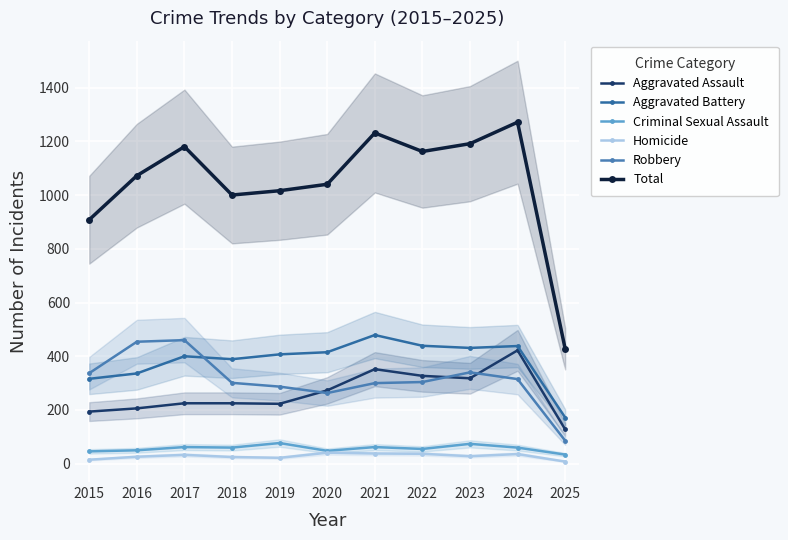

What is the spread (max minus min) of values at 2015?

893